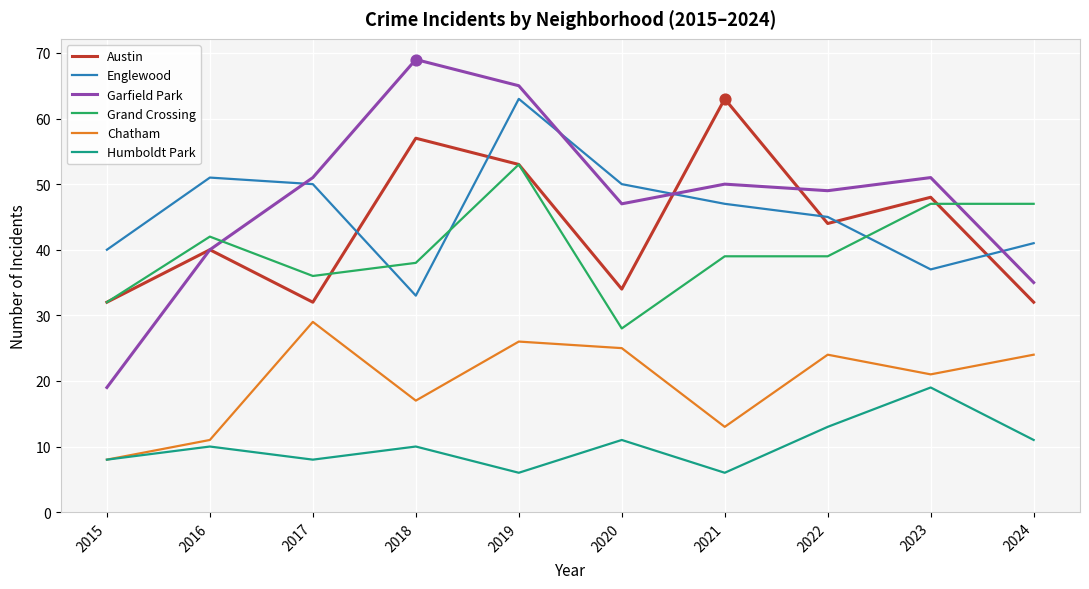

Is the value of Chatham at 2022 greater than the value of Englewood at 2015?

No